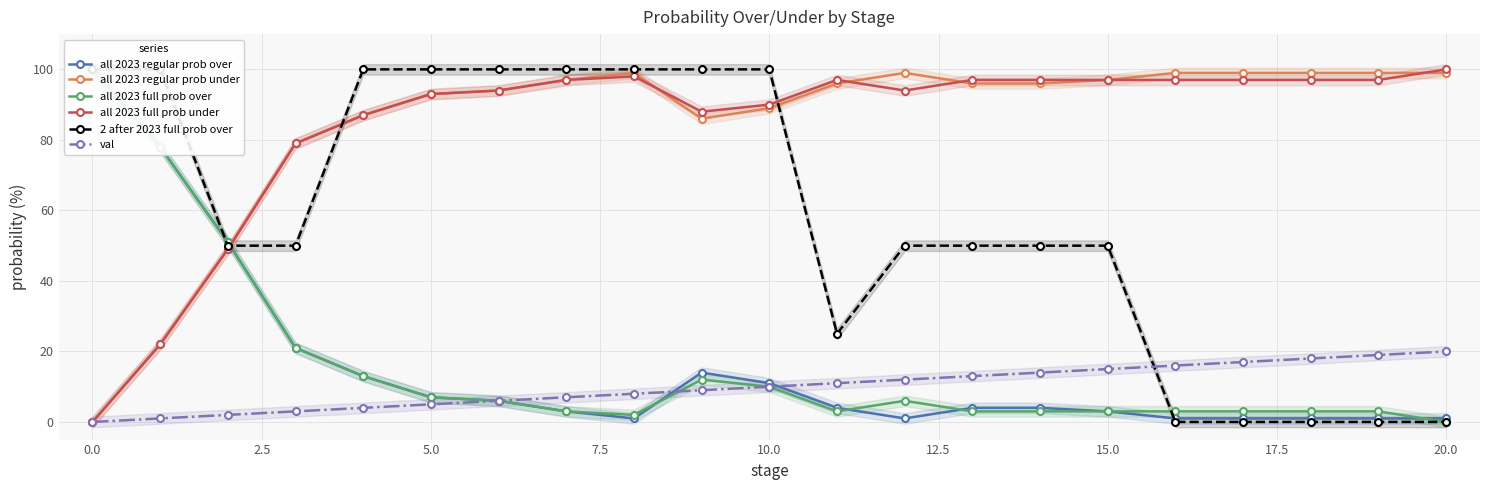

True or false: val and all 2023 full prob under cross at least once.

False